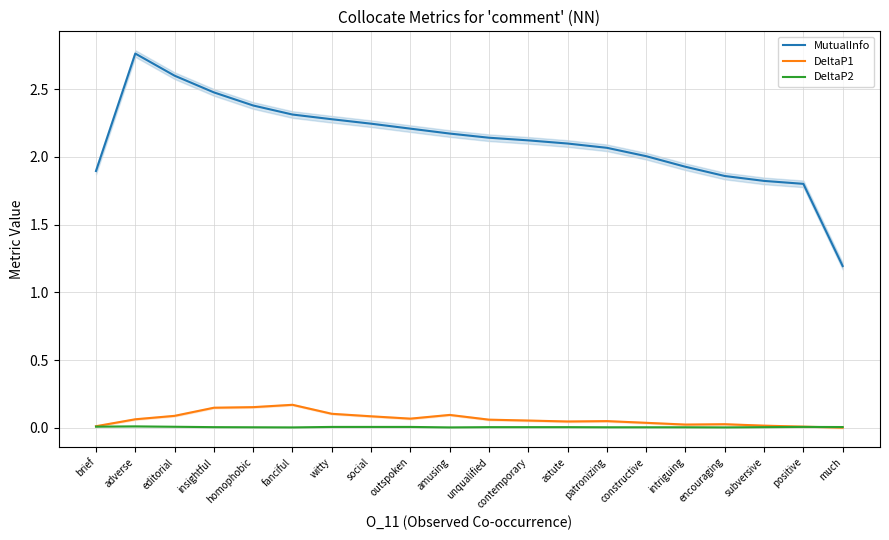

Rank the series at patronizing from lowest to highest value.

DeltaP2, DeltaP1, MutualInfo